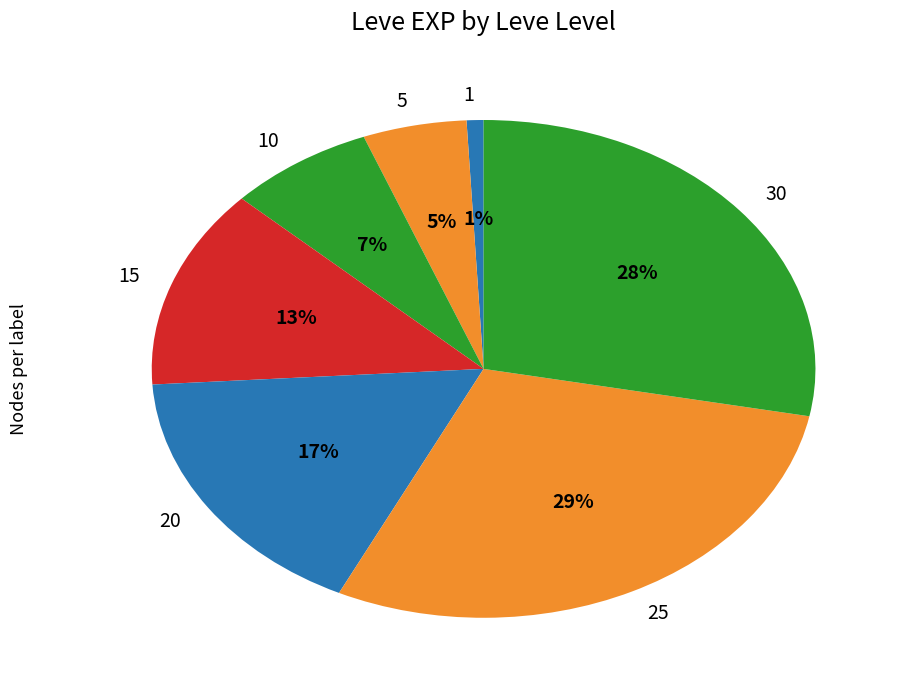

Between 1 and 20, which is larger?

20